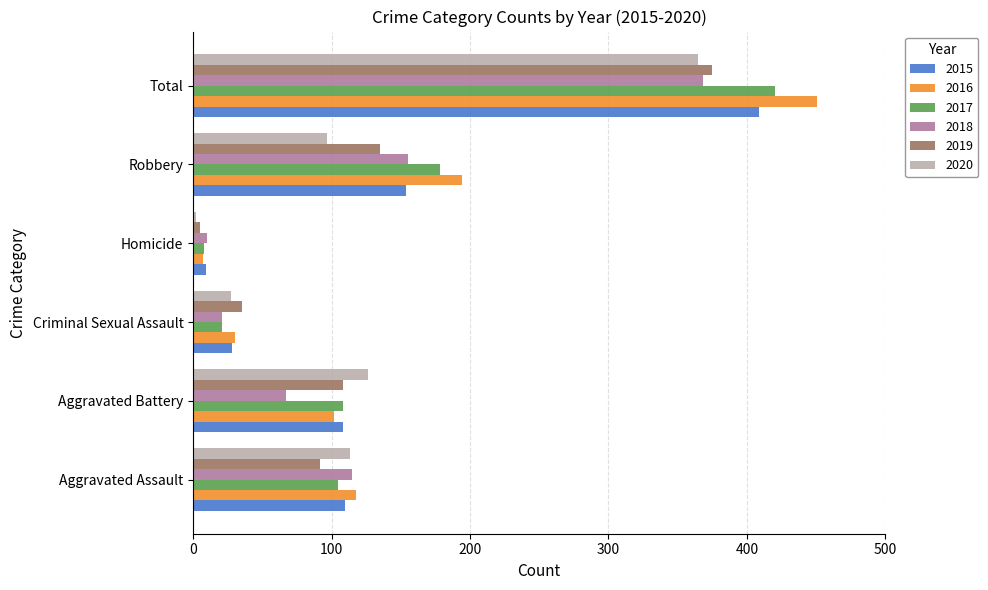

What are all the series names shown in the legend?

2015, 2016, 2017, 2018, 2019, 2020